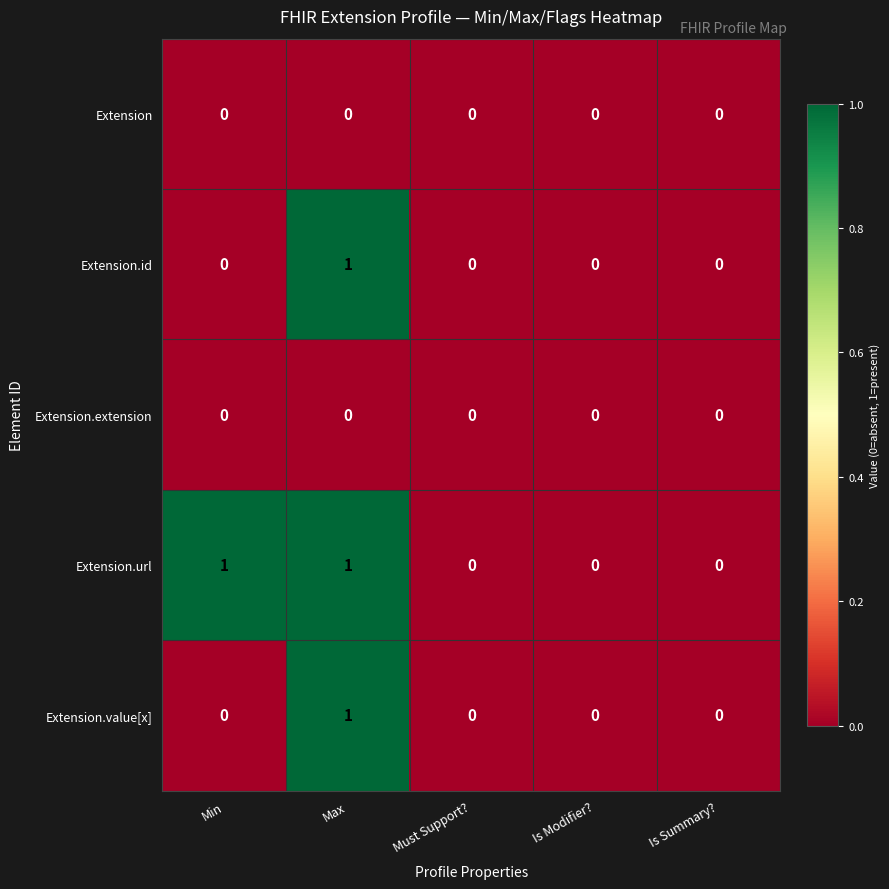

The value of Extension.extension at Is Summary? is 0. True or false?

True